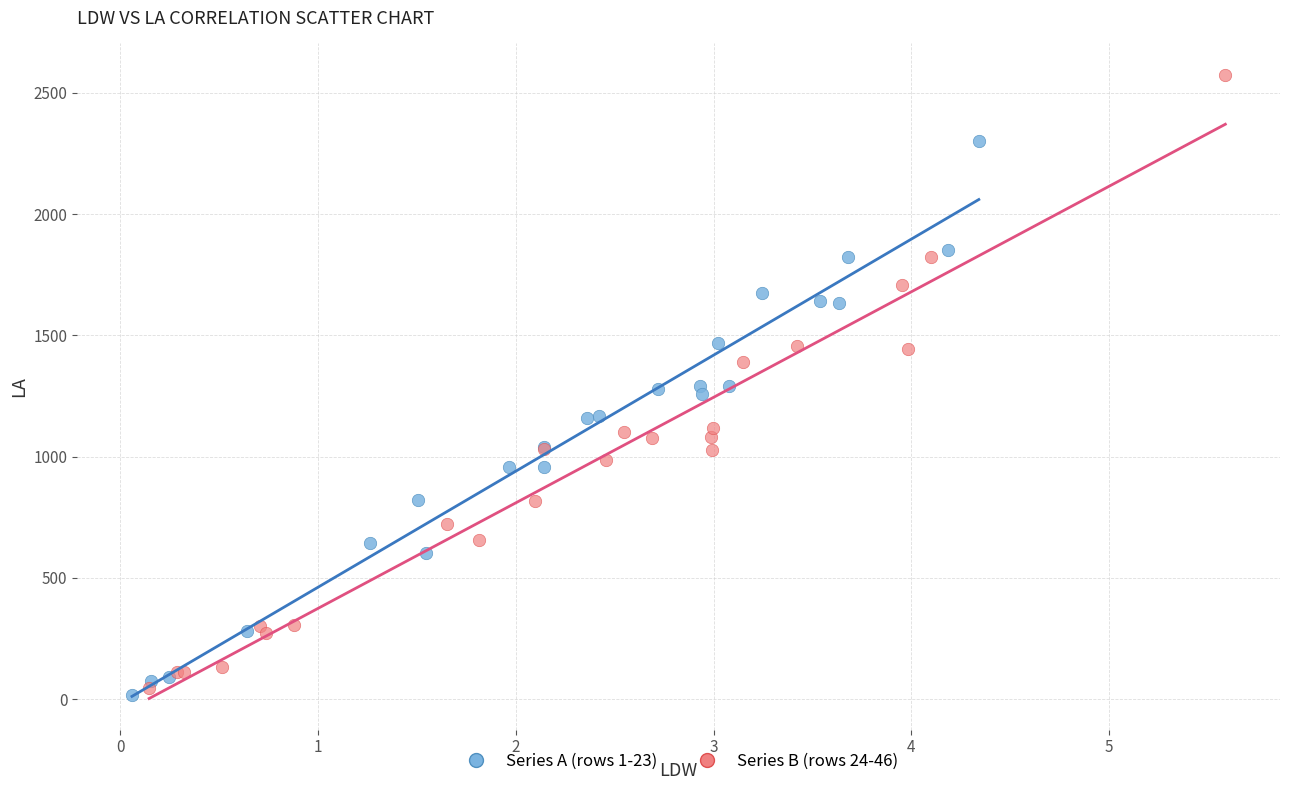

Which series reaches the maximum Y coordinate?

Series B (rows 24-46)